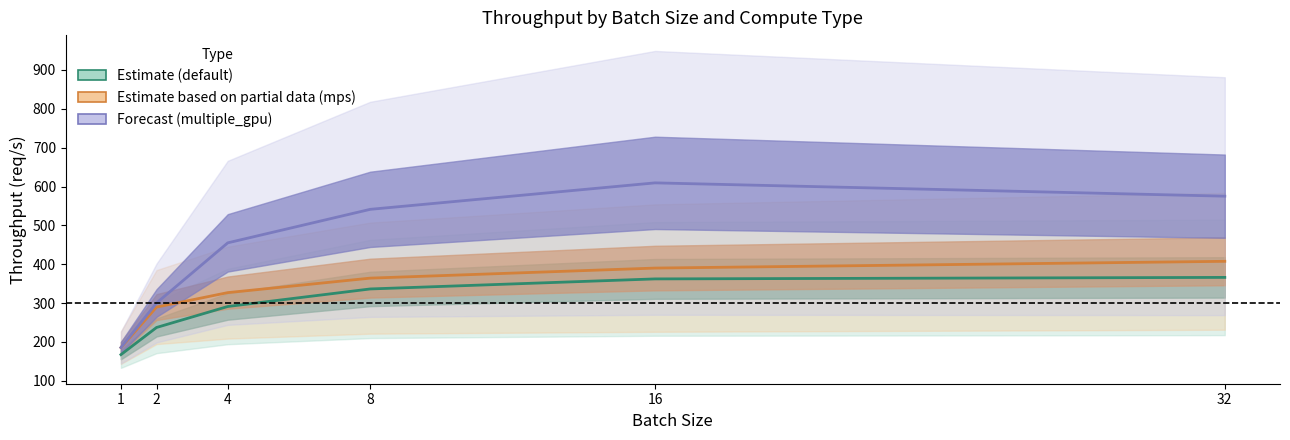

The Estimate (default) series shows 234.3 at 16. True or false?

False